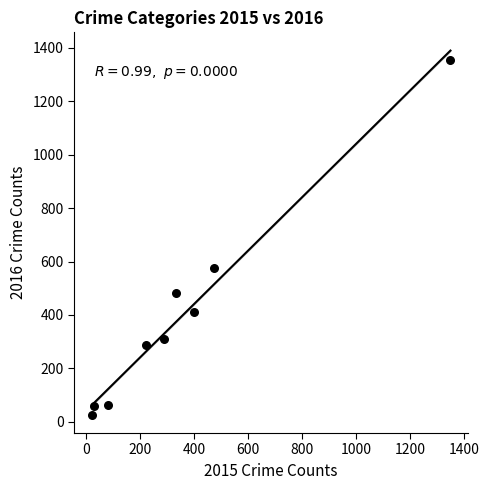

What Y value in the scatter plot is closest to 691?

576